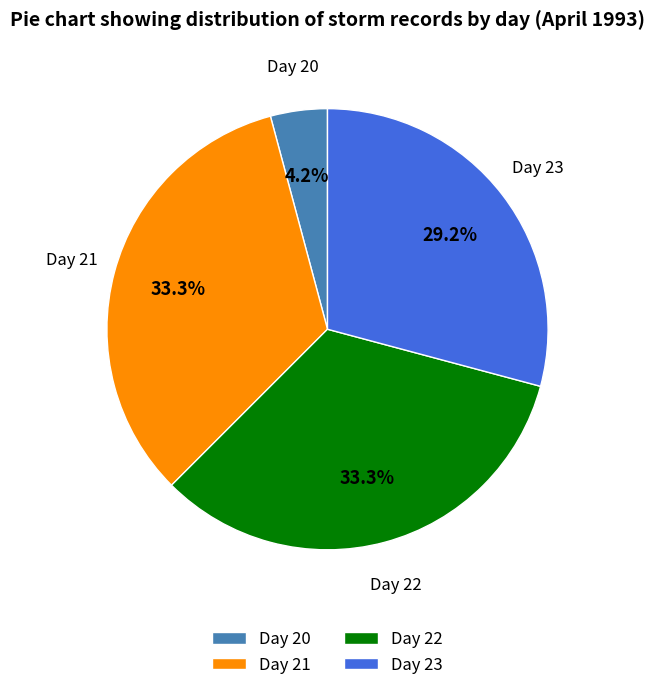

Does any single category account for the majority?

No